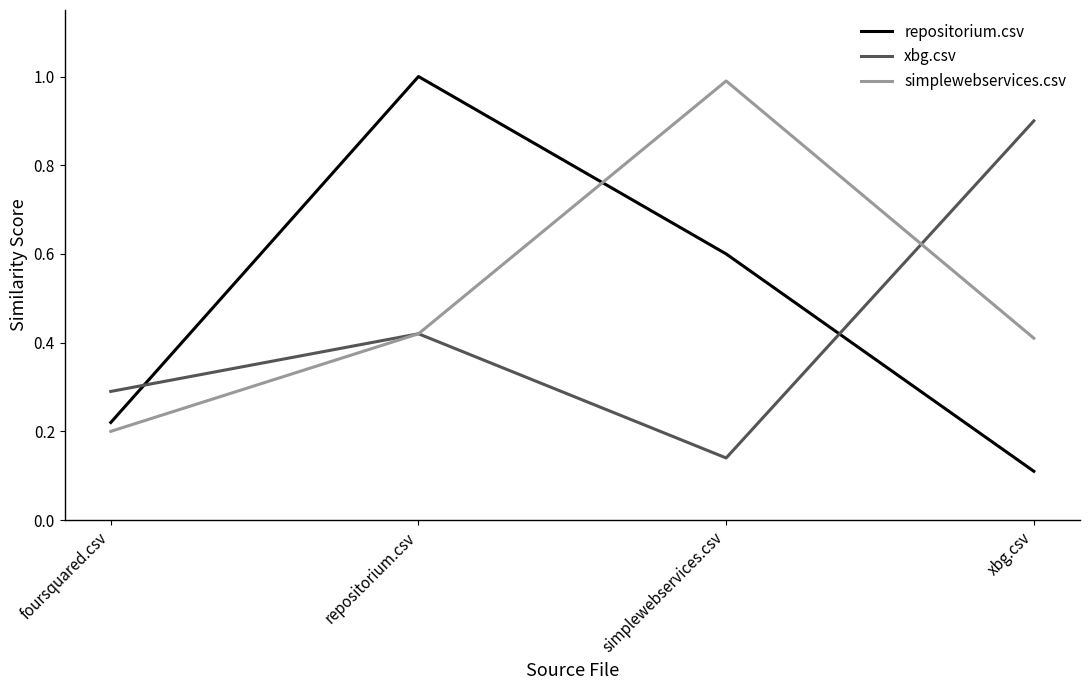

The value of simplewebservices.csv at repositorium.csv is 0.4. True or false?

True